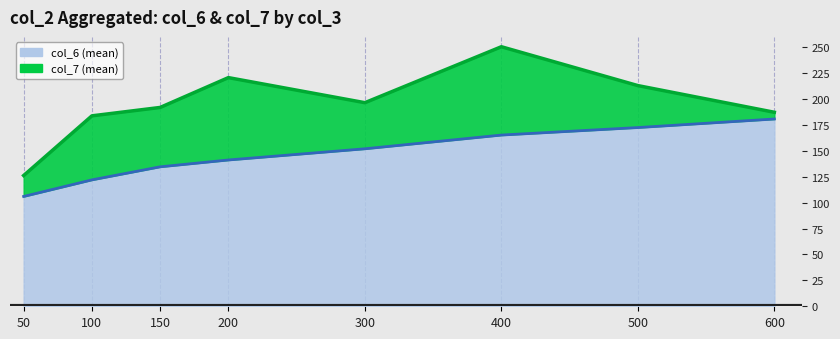

True or false: col_7 line and col_6 line cross at least once.

False